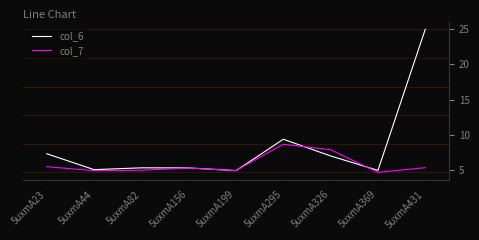

What is the lowest value of the col_6 series?

4.9